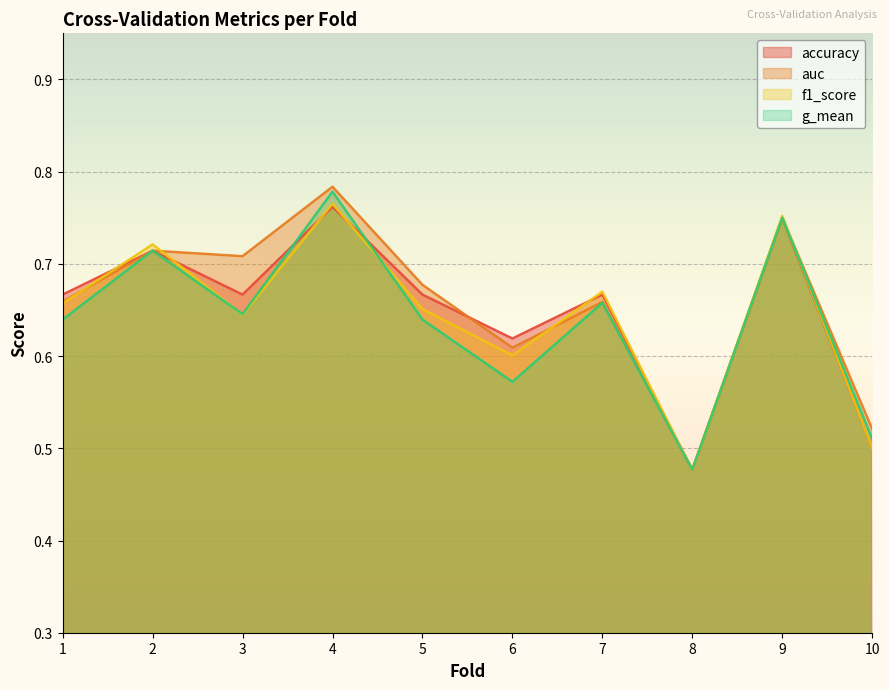

What is the difference between the g_mean values at 7 and 8?

0.2